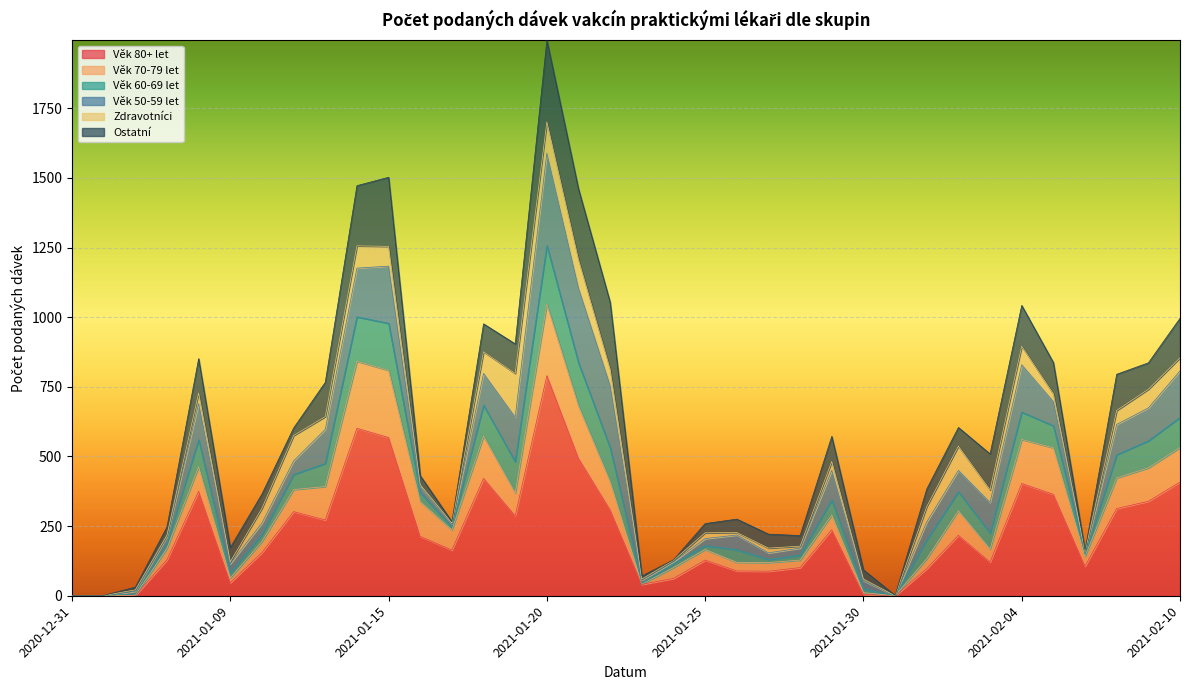

True or false: Věk 70-79 let and Věk 80+ let intersect in this chart.

False